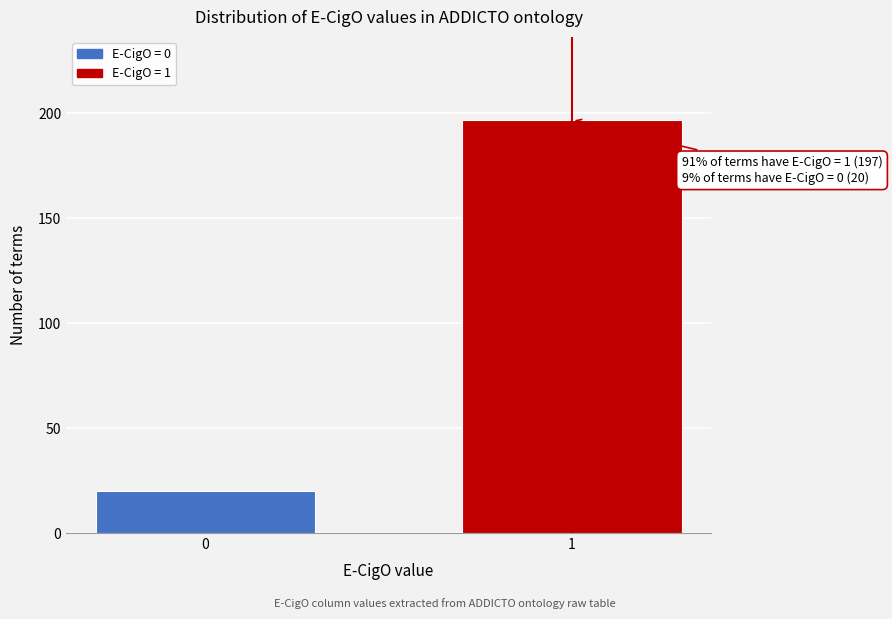

Reading right to left, list all the values displayed in this chart.

197	20